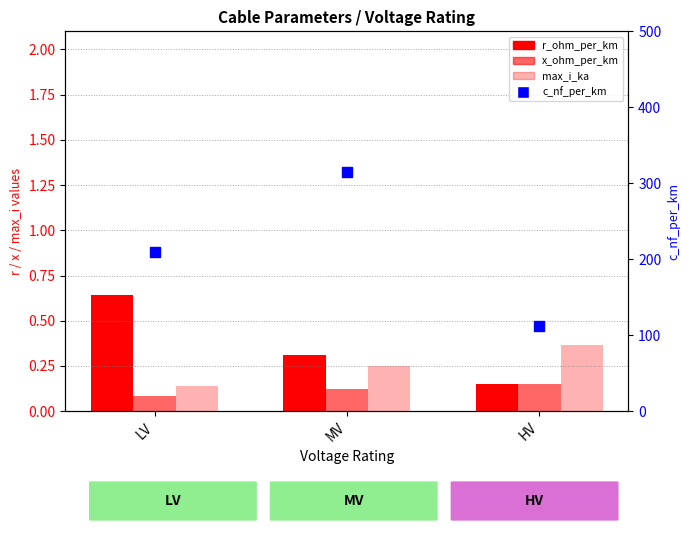

What is the total value across all series at MV?

315.7